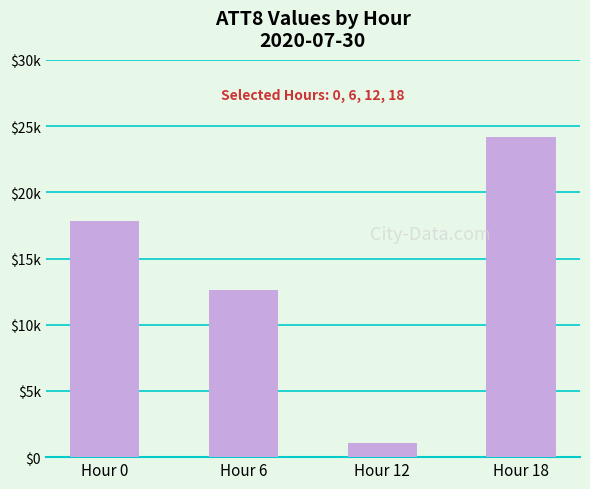

Is it true that the value at Hour 12 is 468?

False